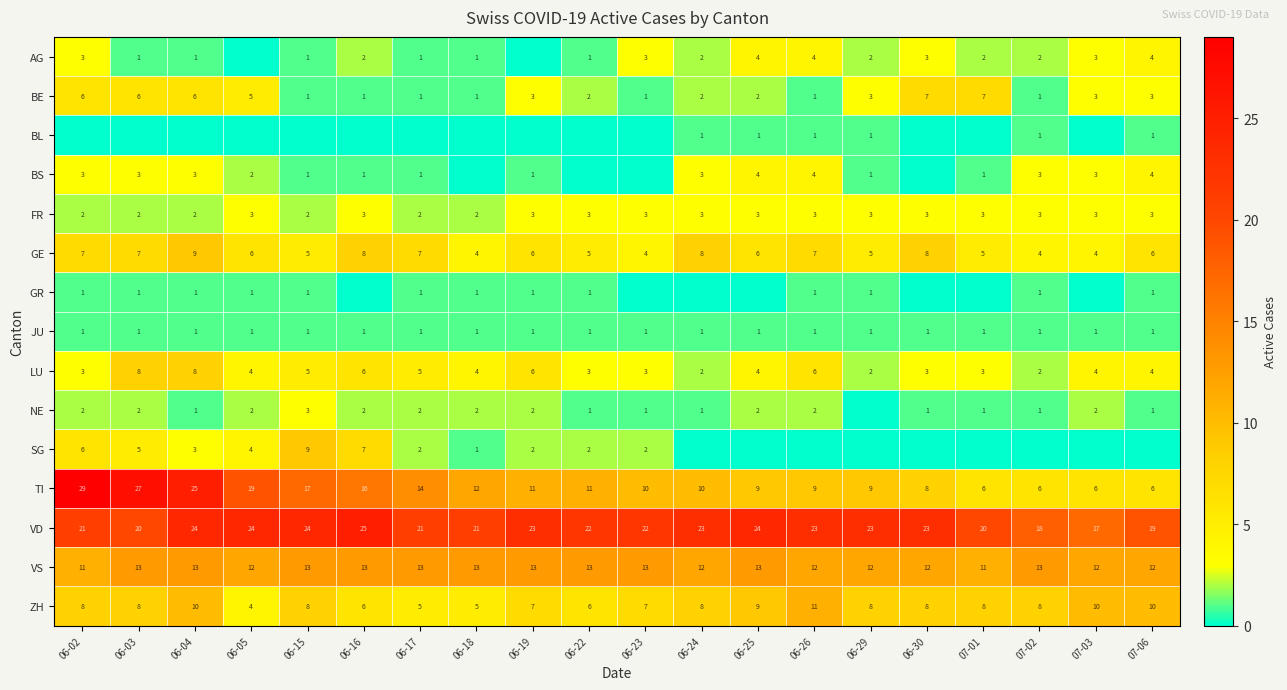

How many values in the BE series are below 3?

10